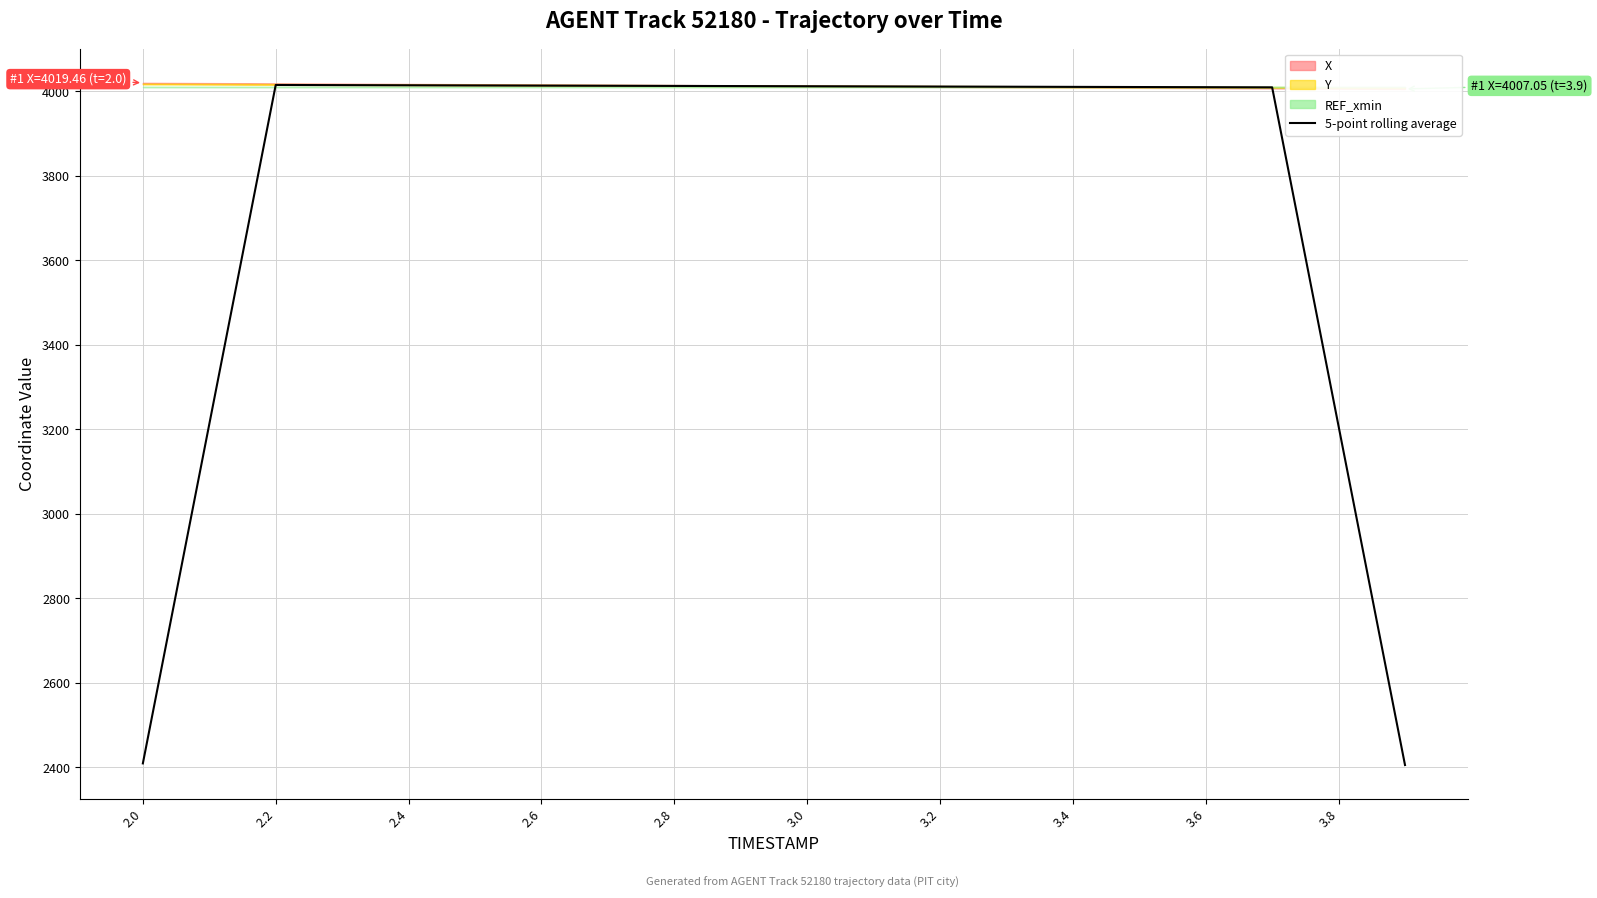

How many lines are shown in the chart?

1